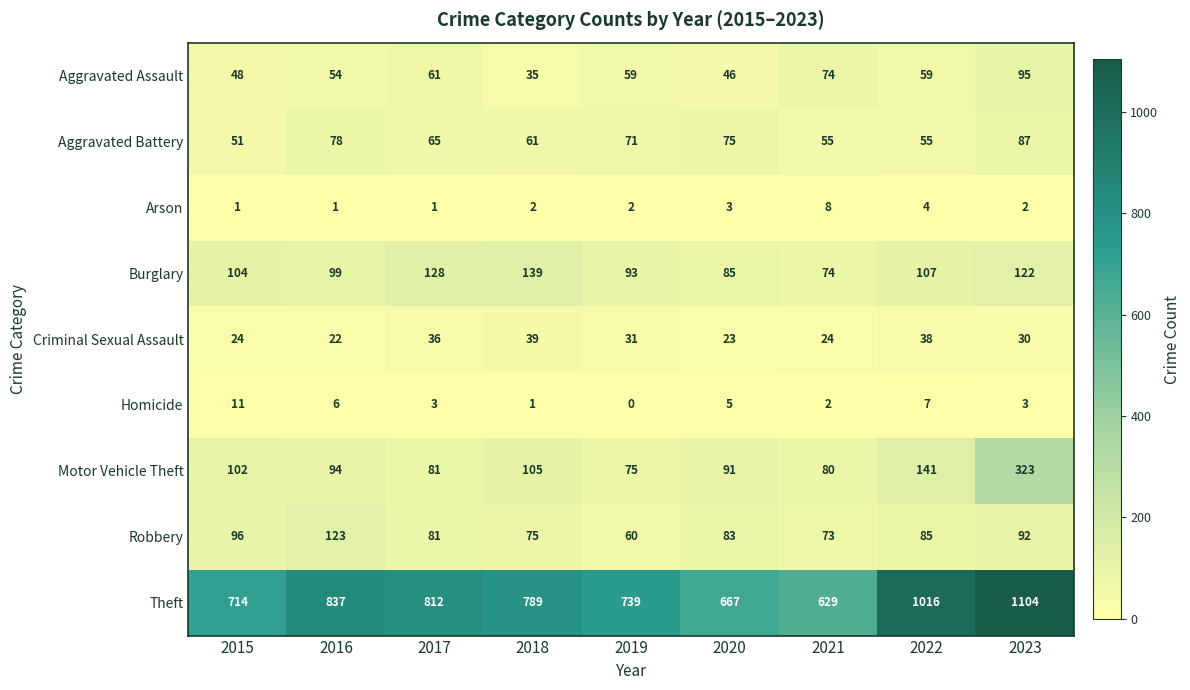

What is the highest value of the Criminal Sexual Assault series?

39